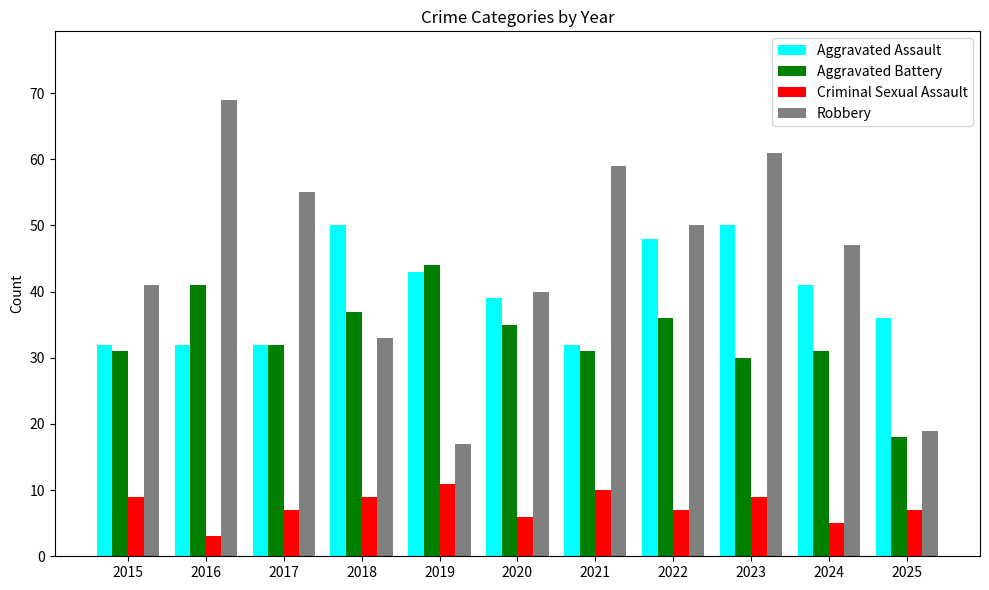

Reading left to right, transcribe all the data shown in this chart.

Aggravated Assault: 2015=32	2016=32	2017=32	2018=50	2019=43	2020=39	2021=32	2022=48	2023=50	2024=41	2025=36
Aggravated Battery: 2015=31	2016=41	2017=32	2018=37	2019=44	2020=35	2021=31	2022=36	2023=30	2024=31	2025=18
Criminal Sexual Assault: 2015=9	2016=3	2017=7	2018=9	2019=11	2020=6	2021=10	2022=7	2023=9	2024=5	2025=7
Robbery: 2015=41	2016=69	2017=55	2018=33	2019=17	2020=40	2021=59	2022=50	2023=61	2024=47	2025=19